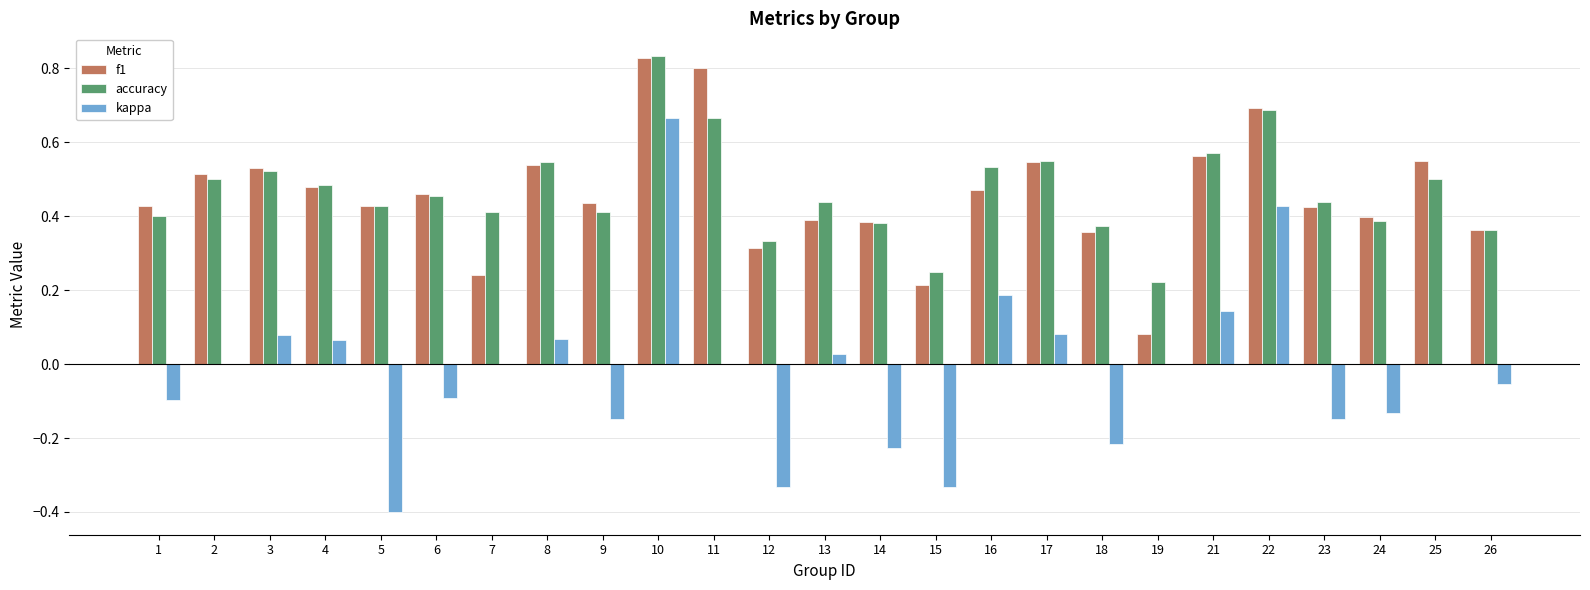

Which category has the highest value in the accuracy series?

10